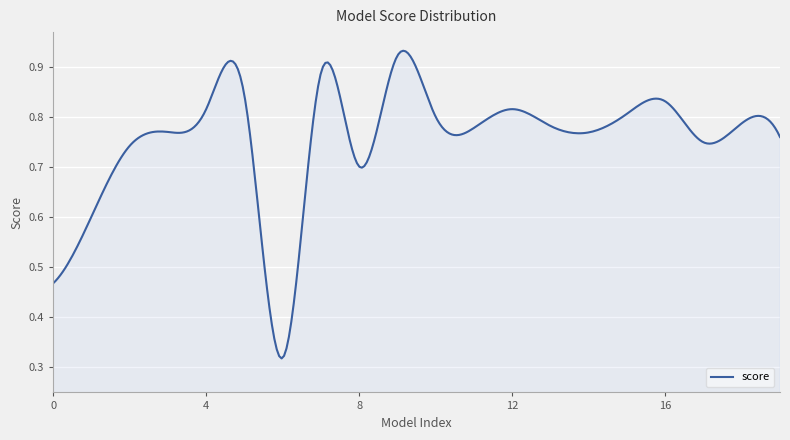

What is the value of the 4th point from the left?

0.8